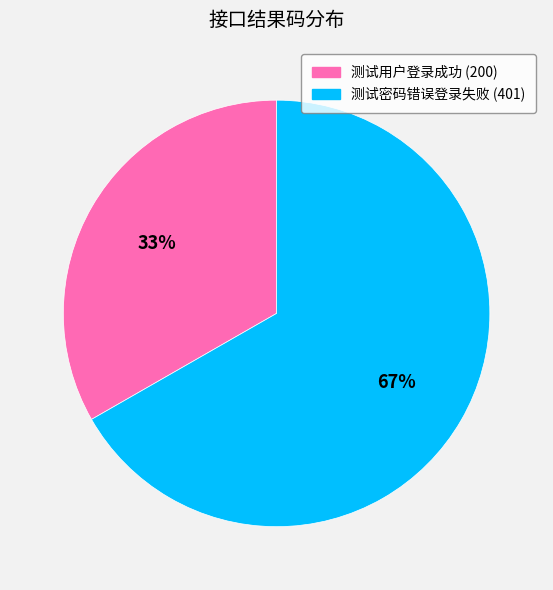

Which has a higher value, 测试用户登录成功 (200) or 测试密码错误登录失败 (401)?

测试密码错误登录失败 (401)